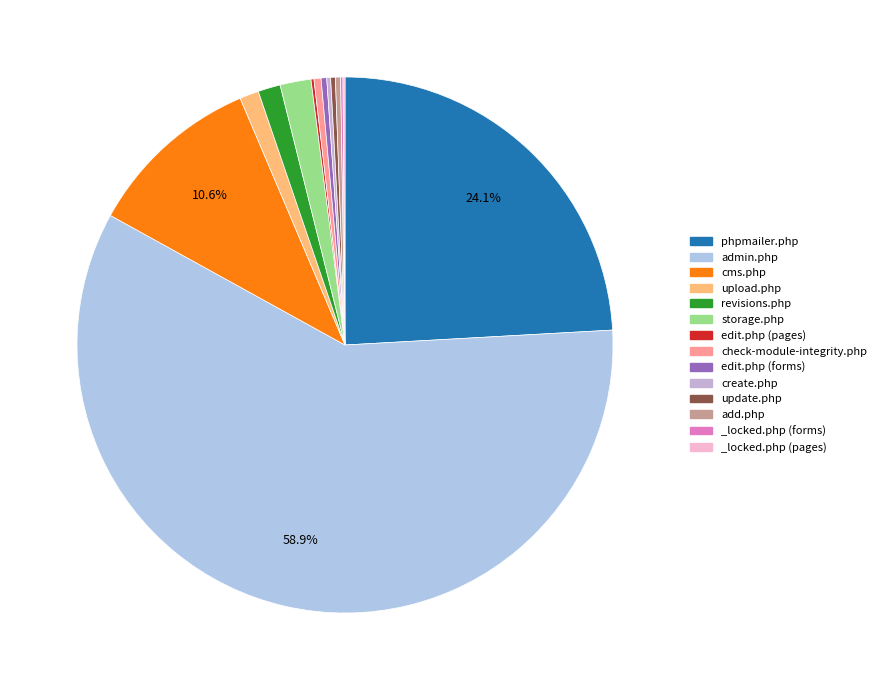

Do admin.php and create.php together represent more than half of the pie?

Yes